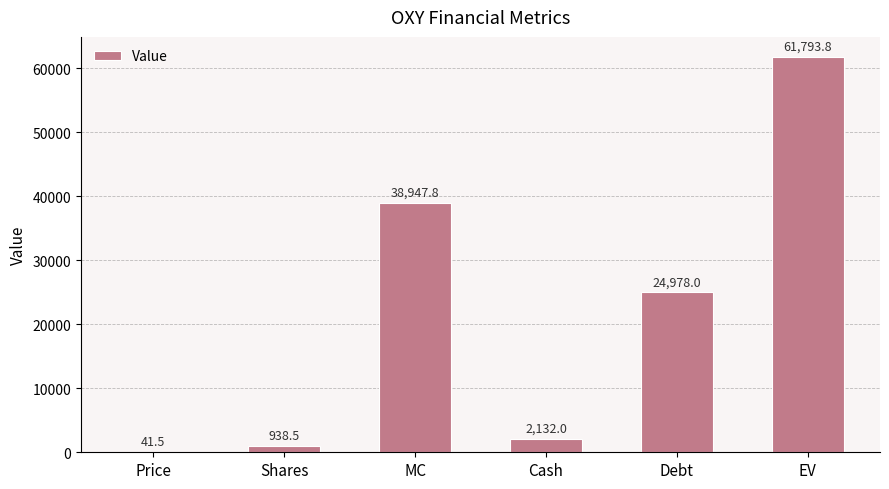

At which label is the value closest to 30917?

Debt